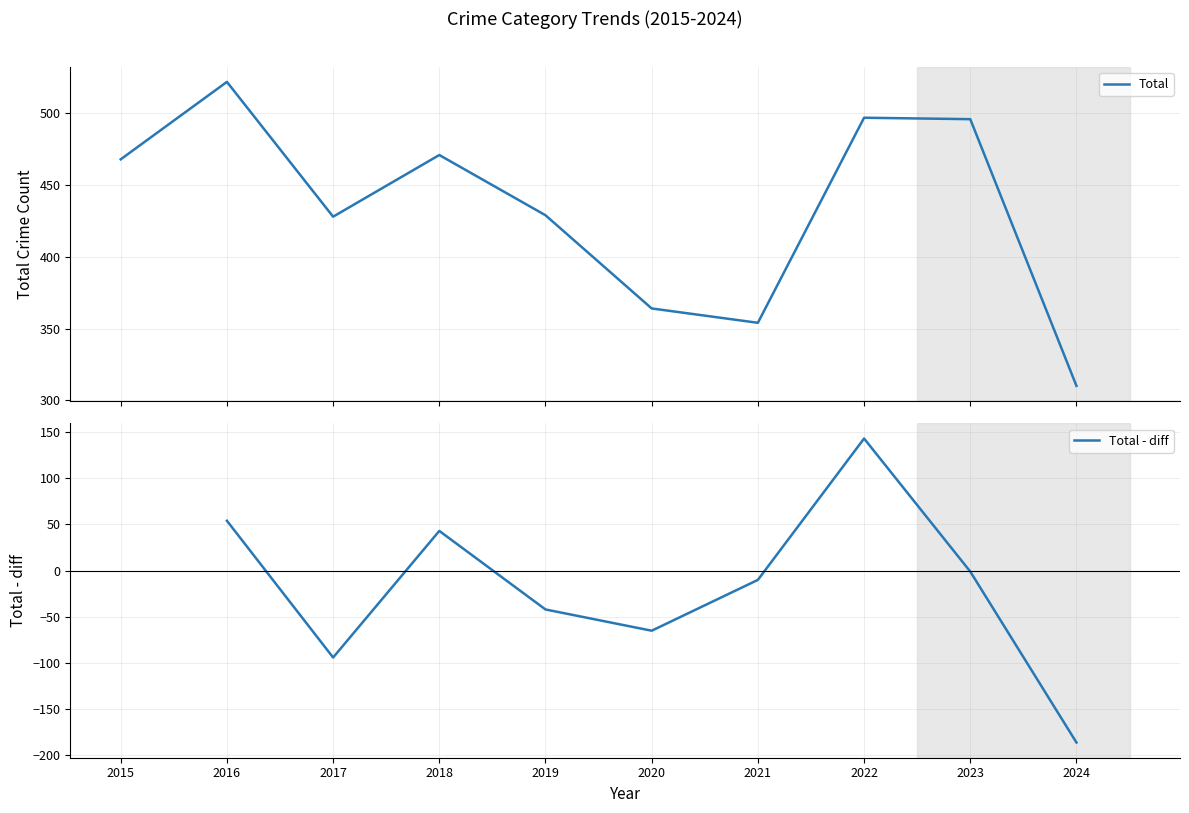

At how many categories does at least one series exceed 358?

8